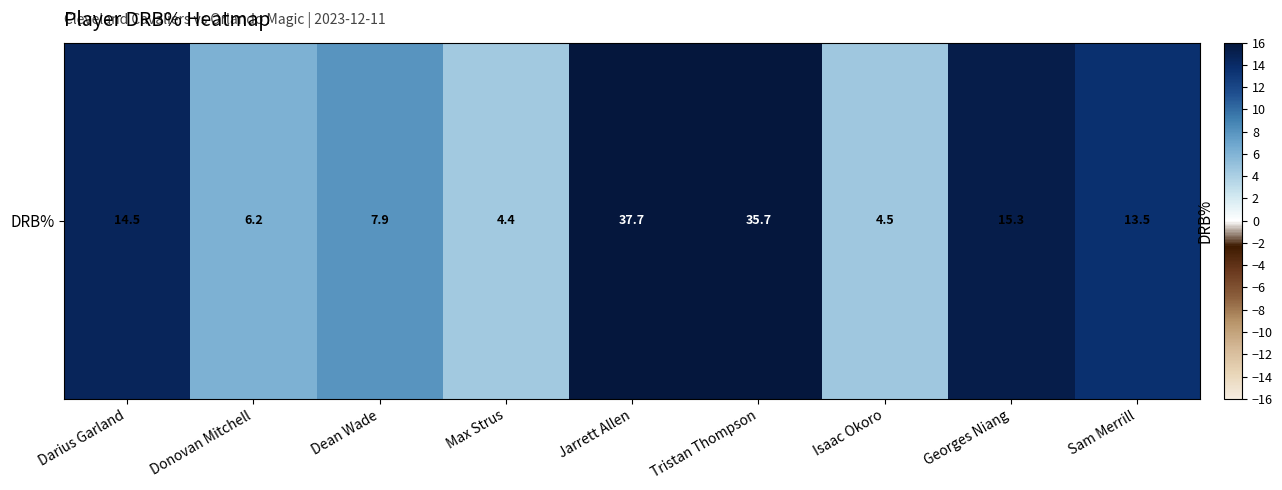

What is the greatest value displayed?

37.7